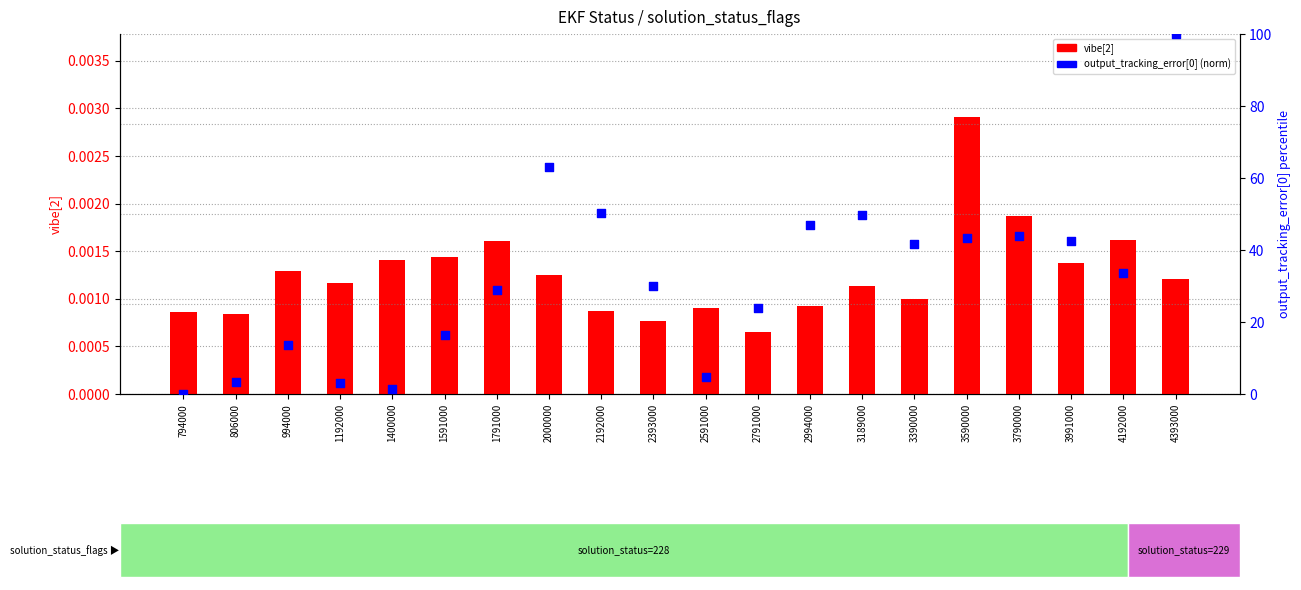

Which series has the largest total across all categories?

output_tracking_error[0] (norm)